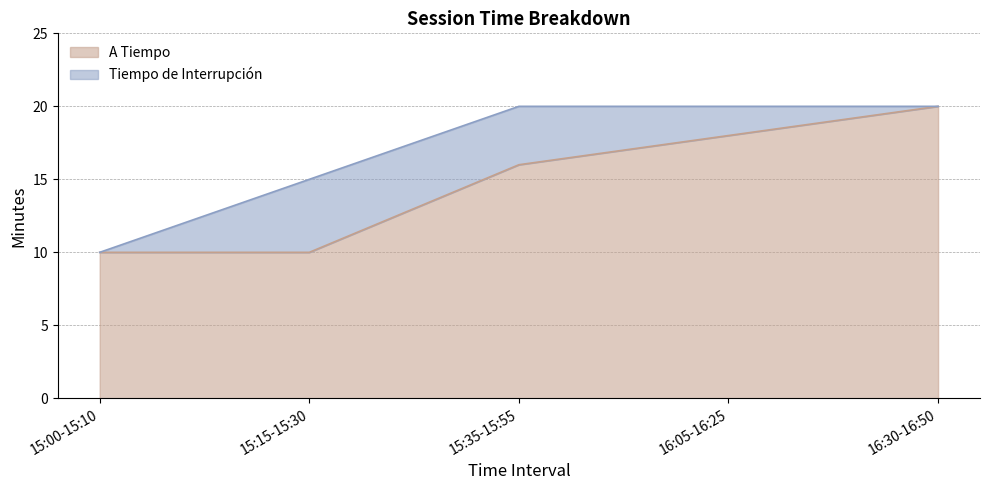

True or false: the data shows 14 at 15:00-15:10.

False